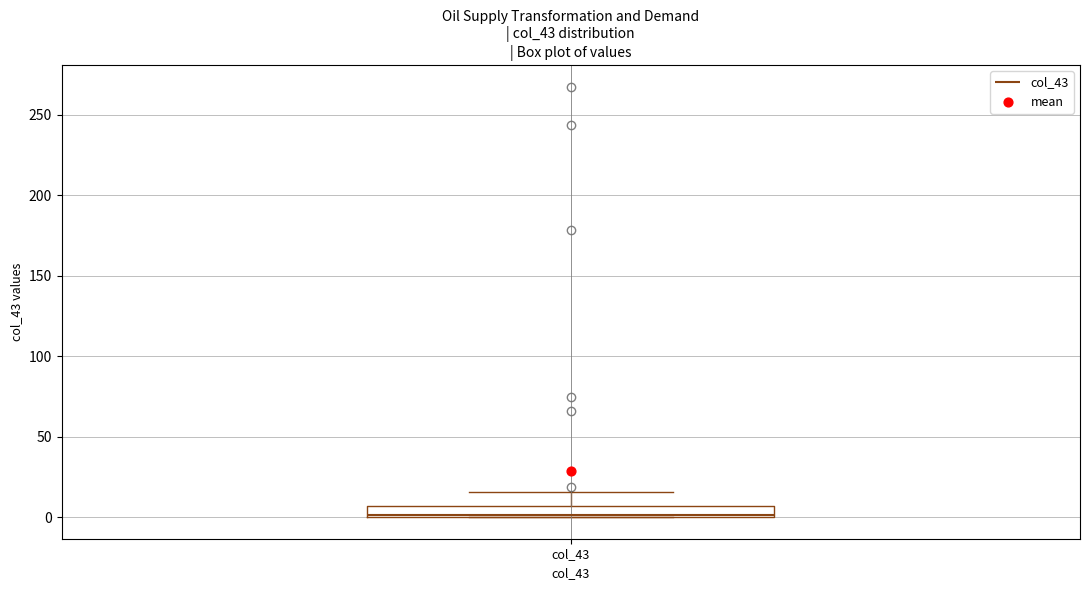

Where is the upper edge of the box for col_43 on the y-axis? The values are not printed on the chart, so give them approximately, as read against the axis.

5